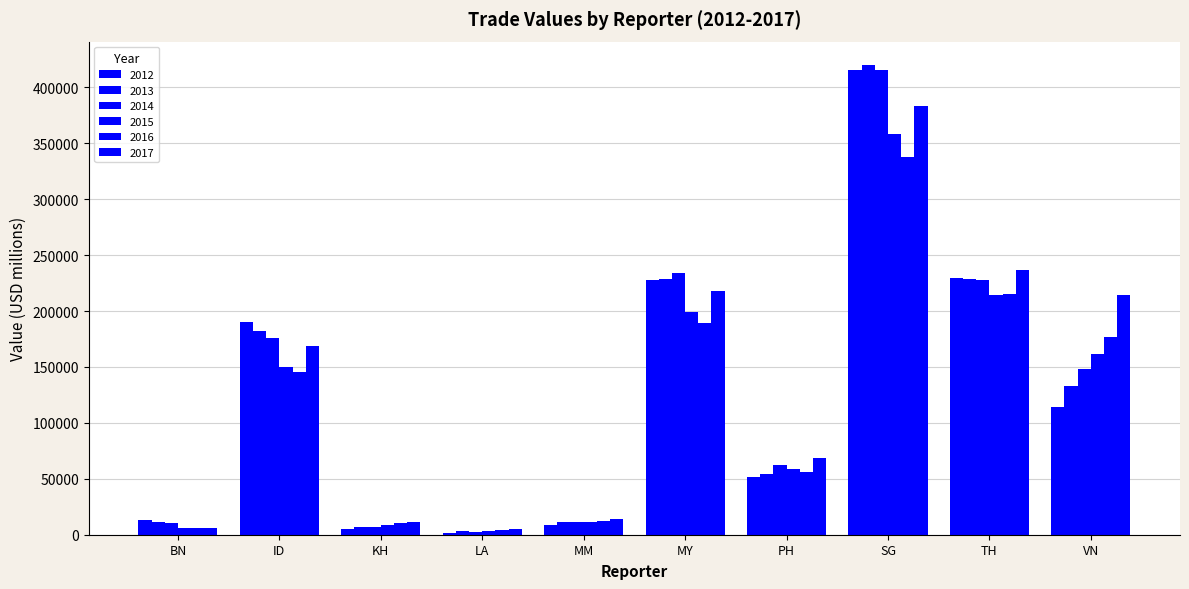

True or false: 2017 has a value of 611930.1 at SG.

False